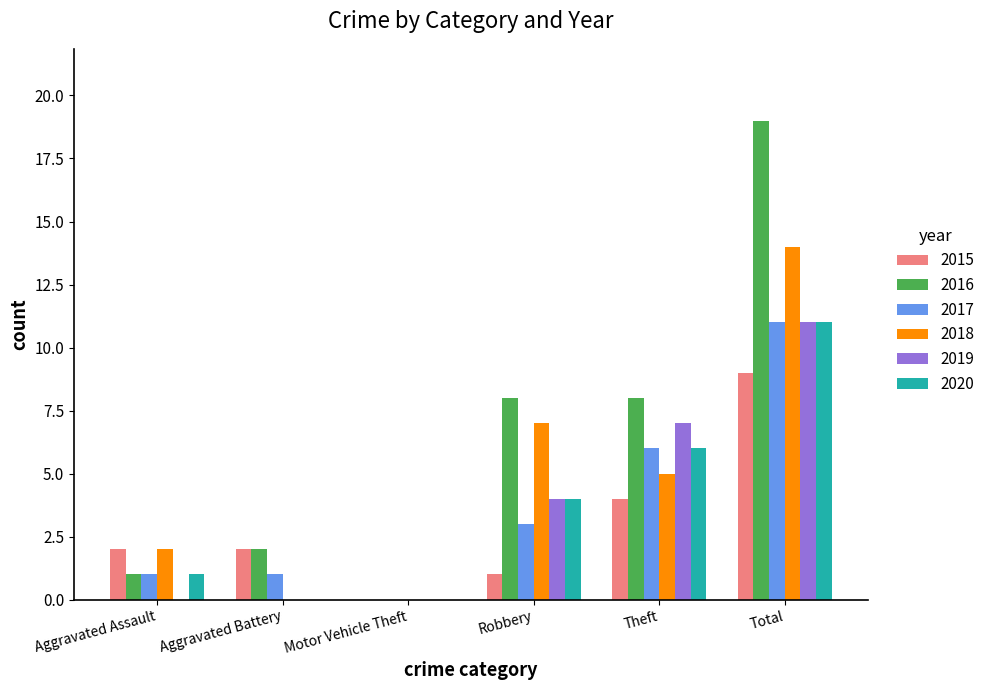

What are all the series names shown in the legend?

2015, 2016, 2017, 2018, 2019, 2020